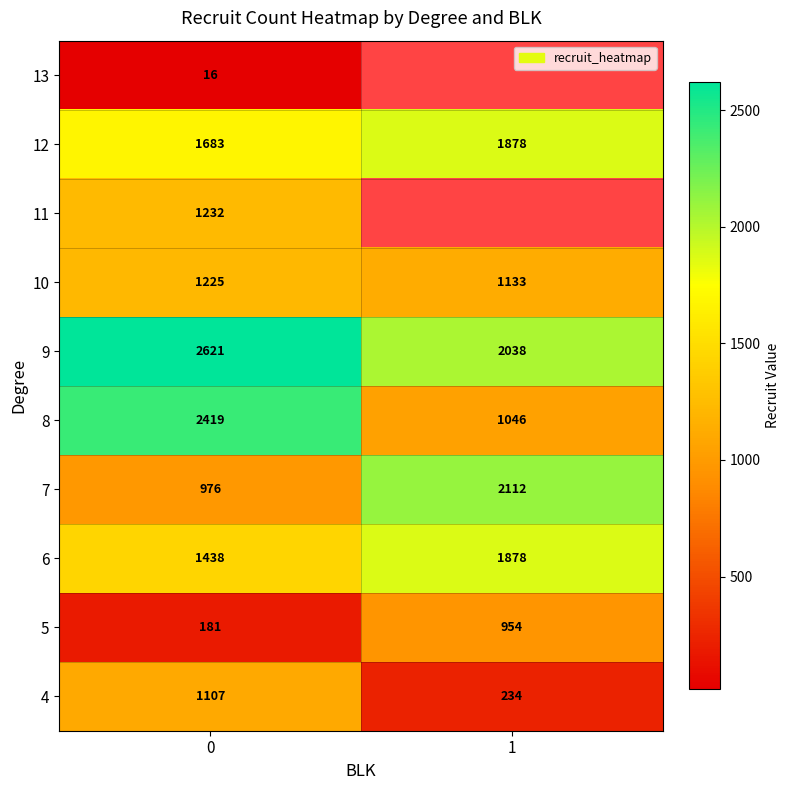

At how many categories does at least one series exceed 1017?

2